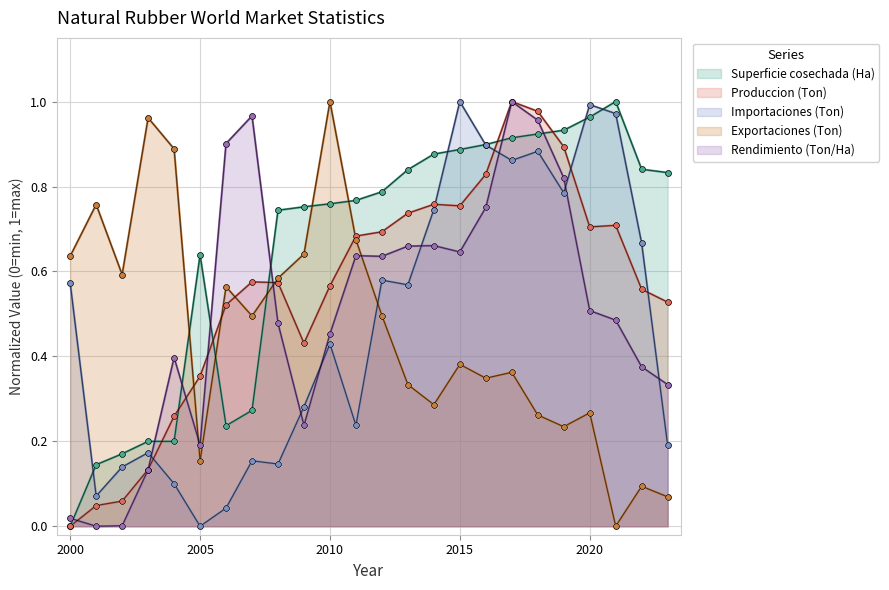

What are all the series names shown in the legend?

Superficie cosechada (Ha), Produccion (Ton), Importaciones (Ton), Exportaciones (Ton), Rendimiento (Ton/Ha)